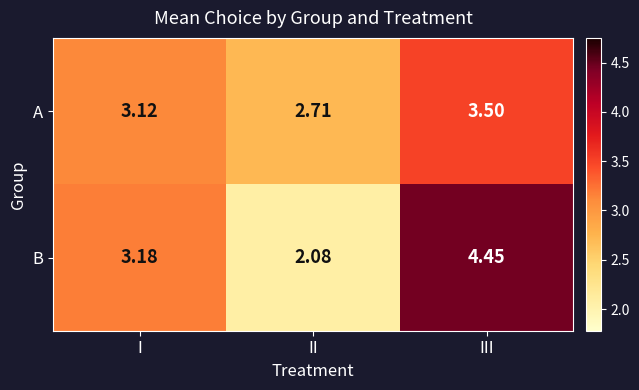

At which label does A first exceed 3?

I